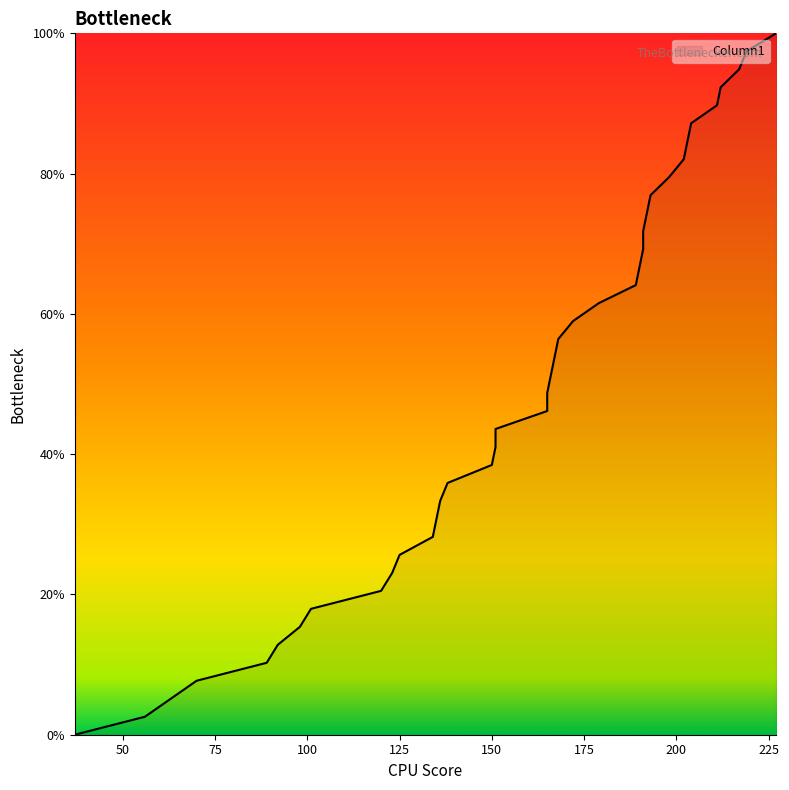

What is the difference between the values at 135 and 92?

17.9